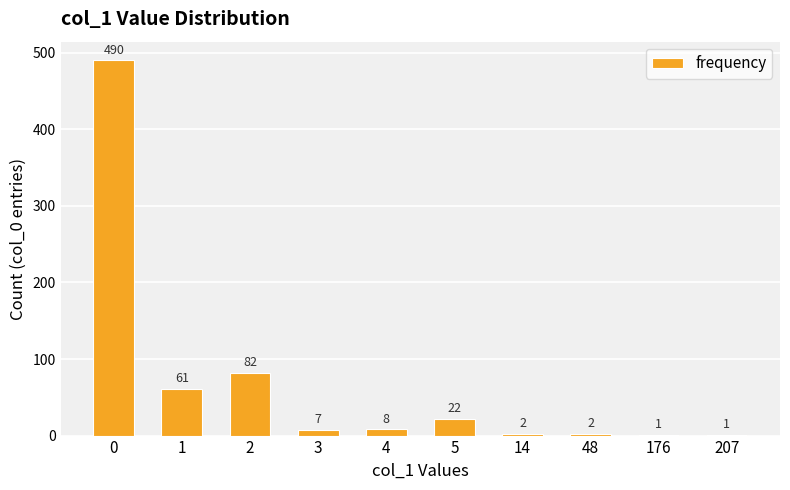

Reading left to right, list all the values displayed in this chart.

490	61	82	7	8	22	2	2	1	1